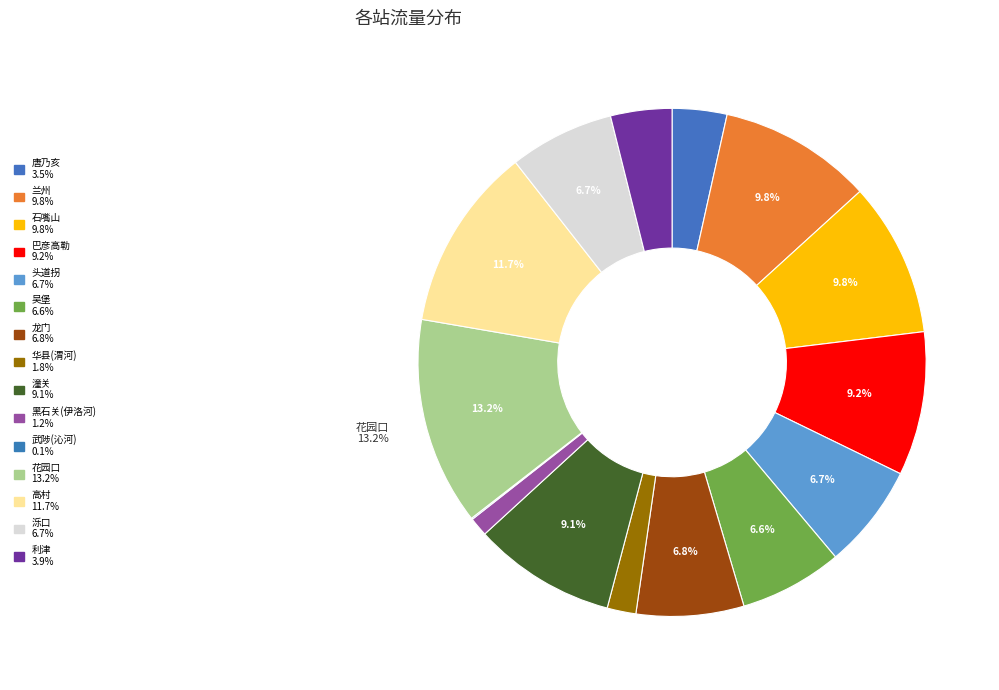

Is it true that 花园口 is 13% of the pie?

True